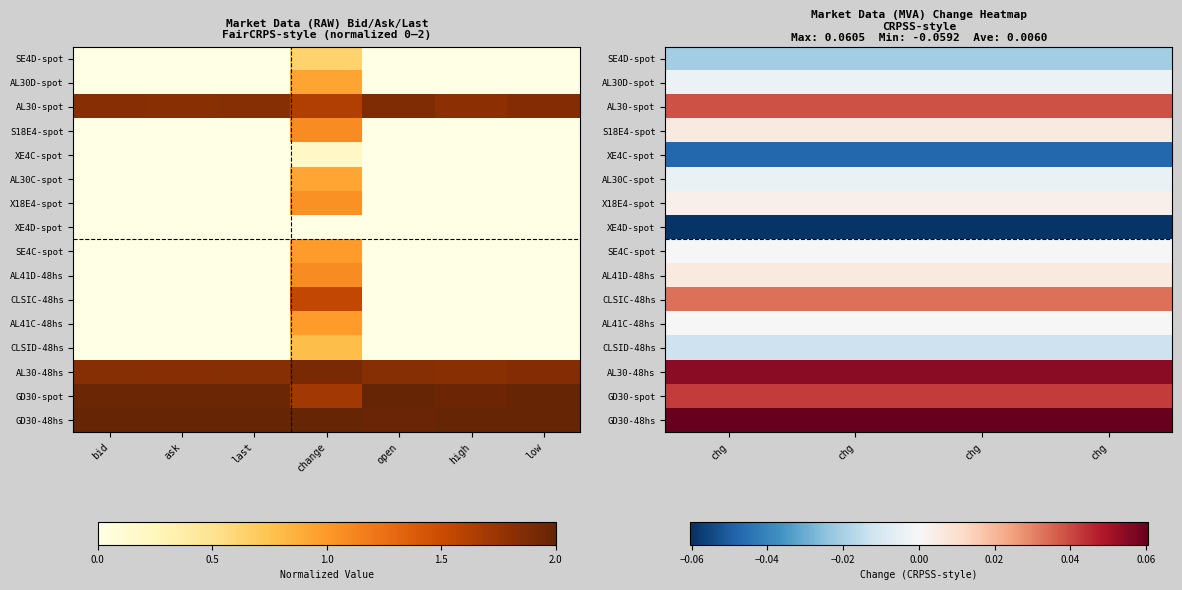

How many distinct data groups are displayed?

16